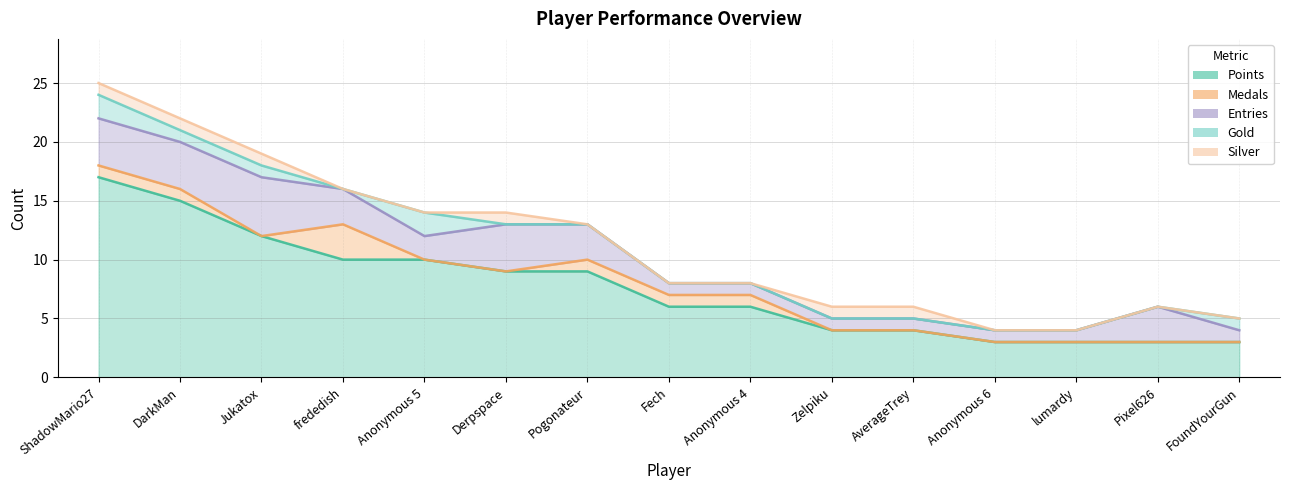

What is the value of the Points point at the 8th from the left?

6